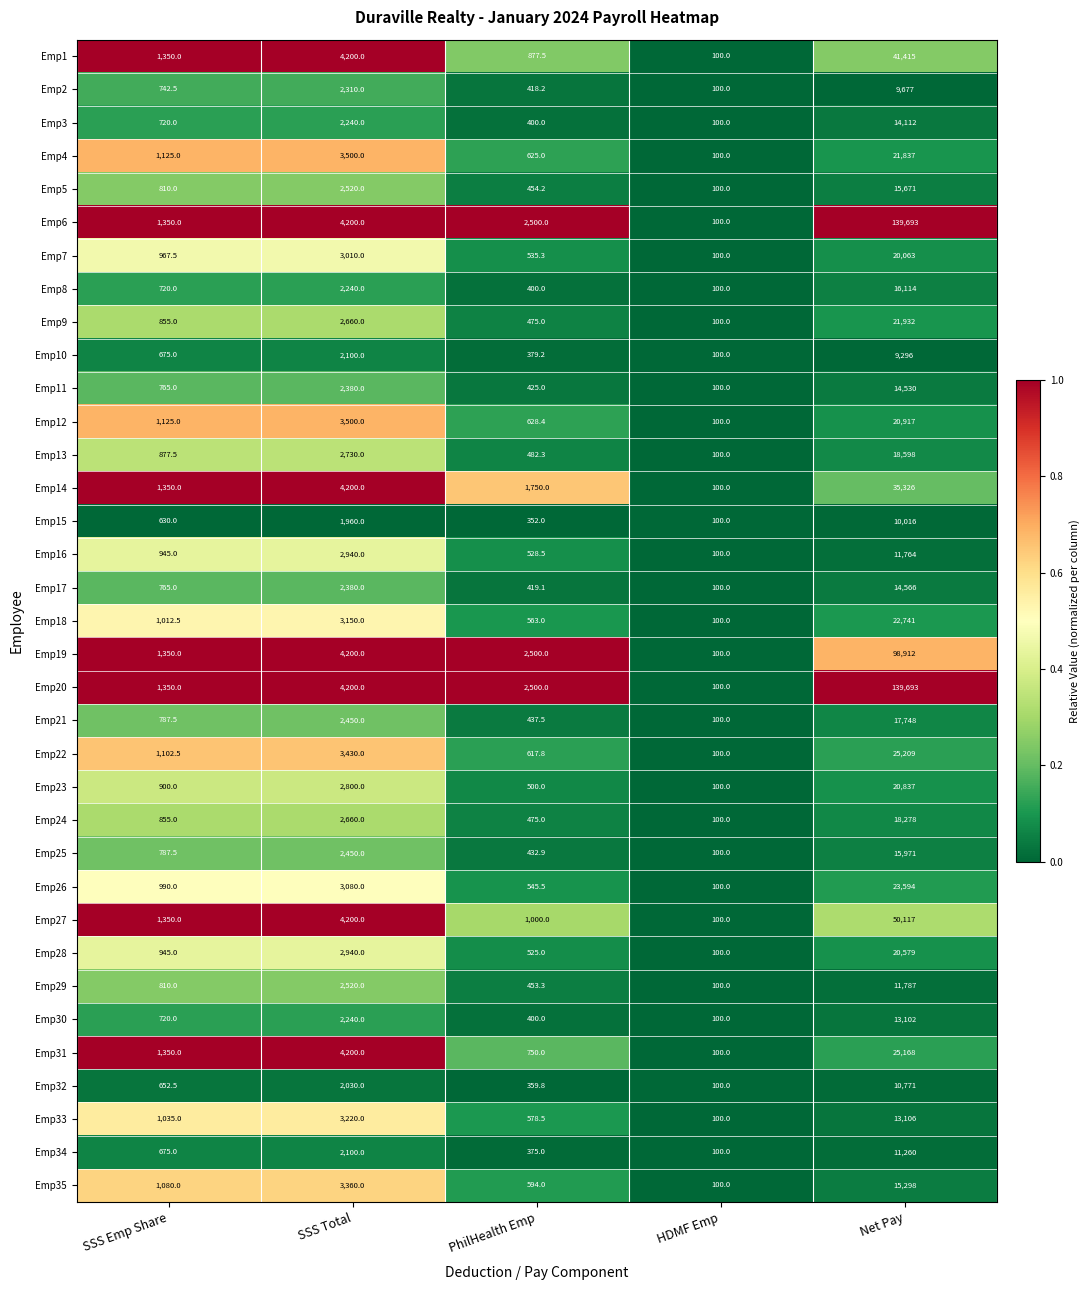

What is the difference between the Emp17 values at HDMF Emp and SSS Emp Share?

665.0